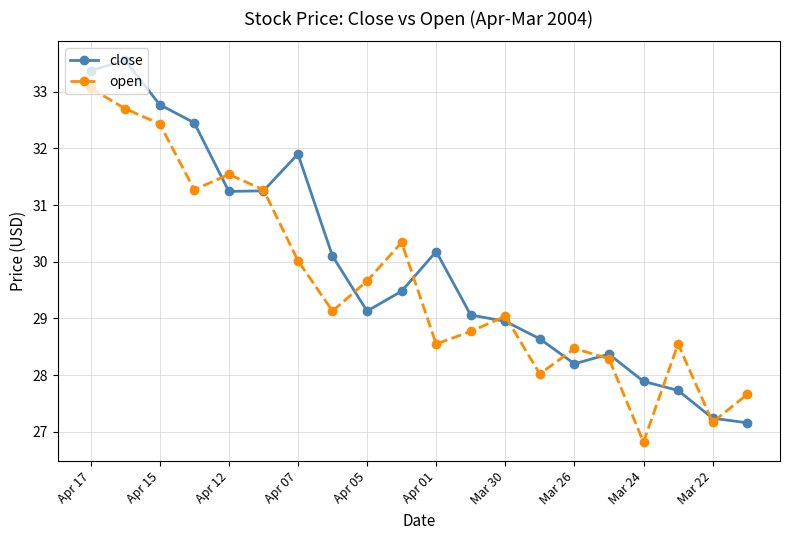

What is the difference between the second highest and minimum values in the close series?

6.2